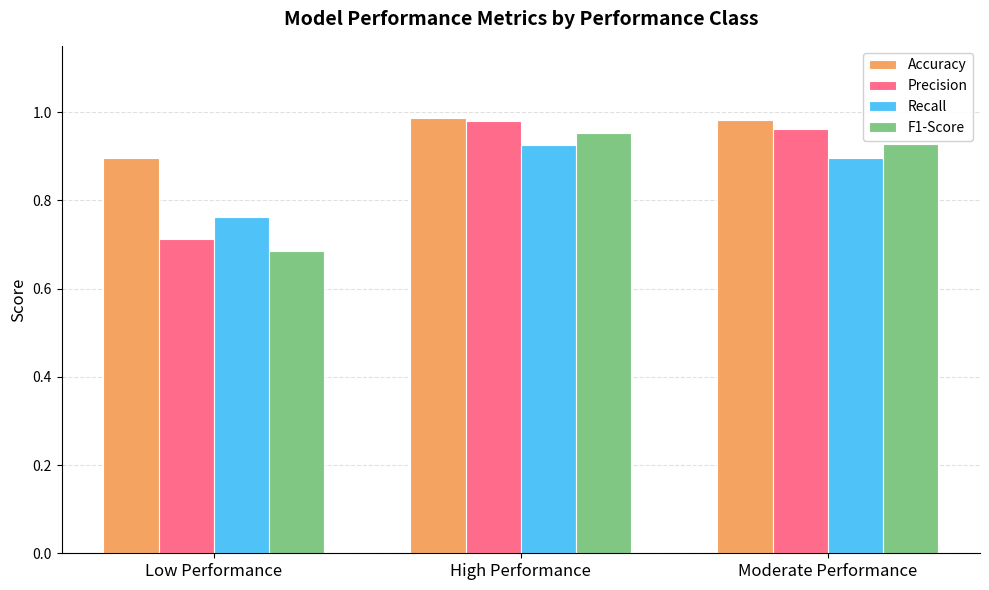

At how many categories does at least one series exceed 0?

3